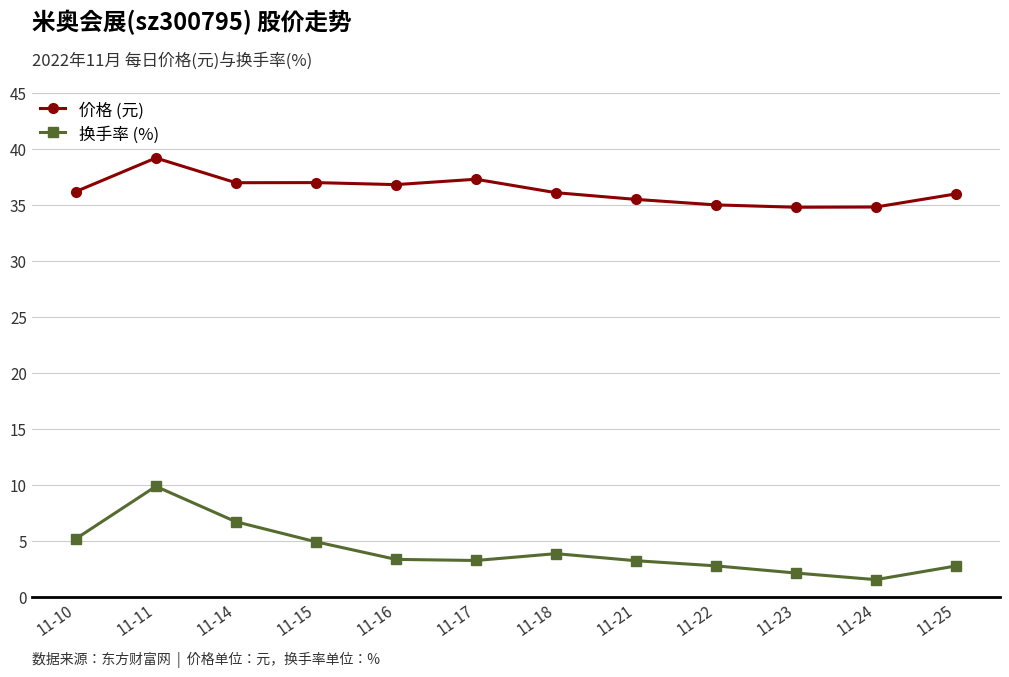

True or false: 换手率 (%) has more than 1 points higher than both neighbors.

True